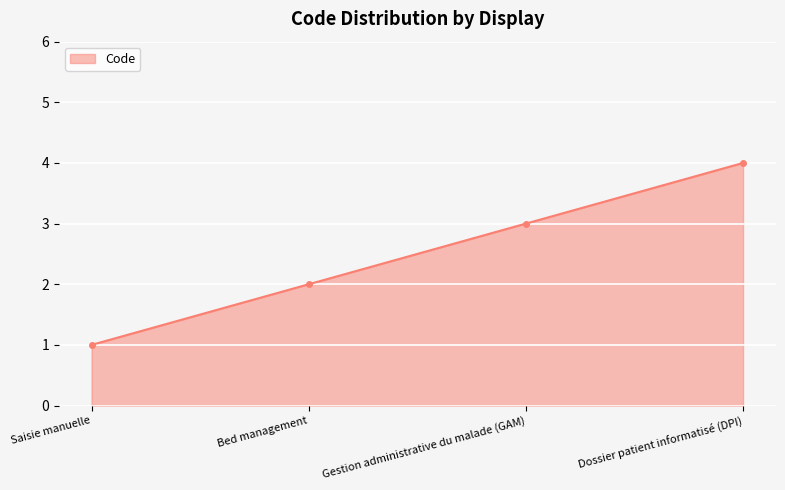

The value at Saisie manuelle is 2. True or false?

False